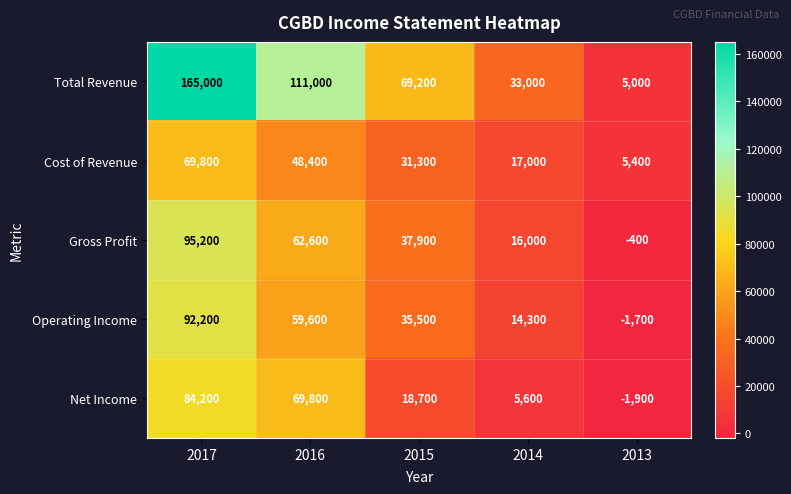

Between 2014 and 2013, which series saw the biggest shift?

Total Revenue